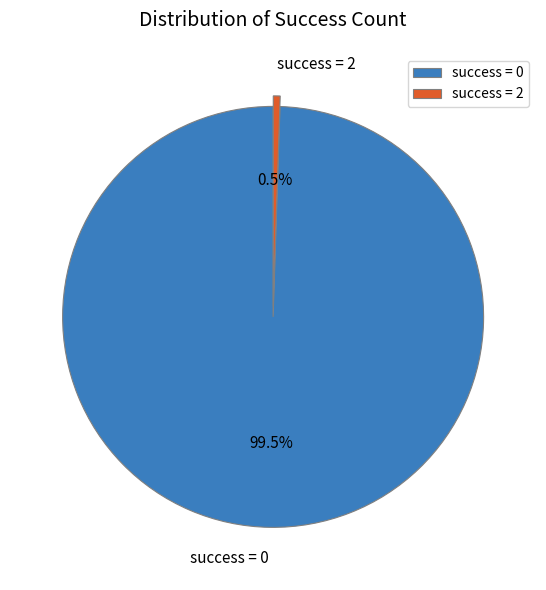

Rank the categories by value from lowest to highest.

success = 2, success = 0